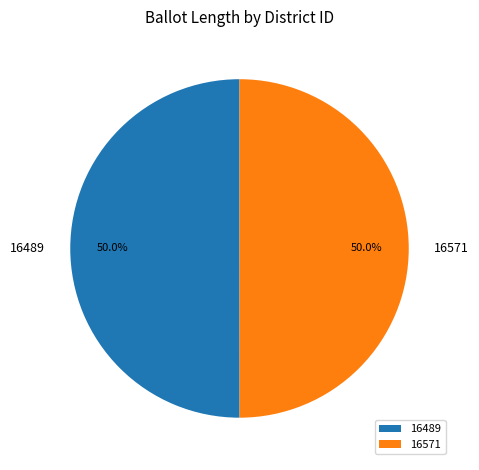

Combined, what portion of the pie is 16571 and 16489?

100.0%